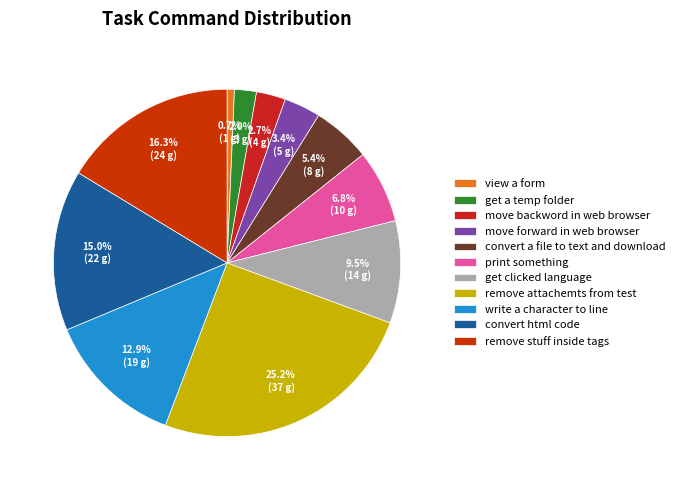

Is it true that move forward in web browser is 3% of the pie?

True